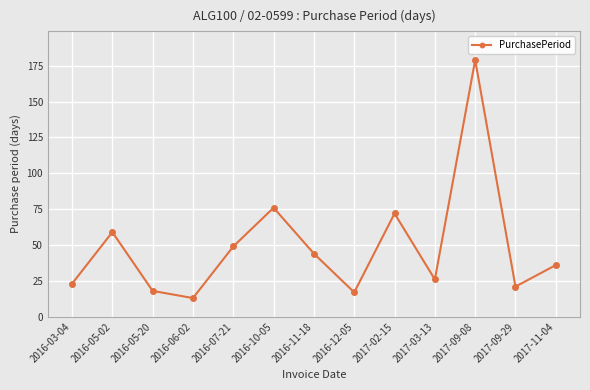

Where is the data nearest to the value 96?

2016-10-05